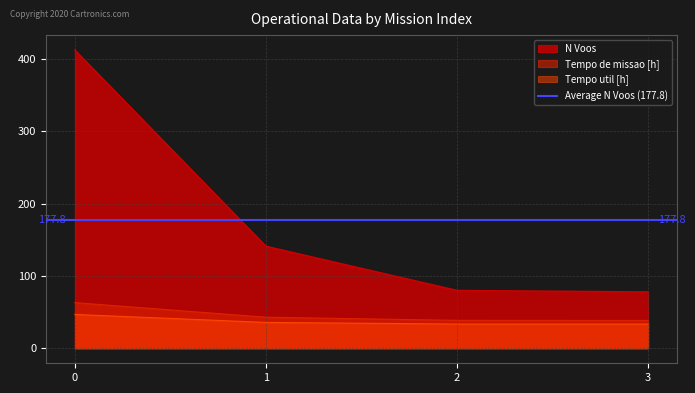

Is it true that Tempo util [h] equals 16.3 at 2?

False